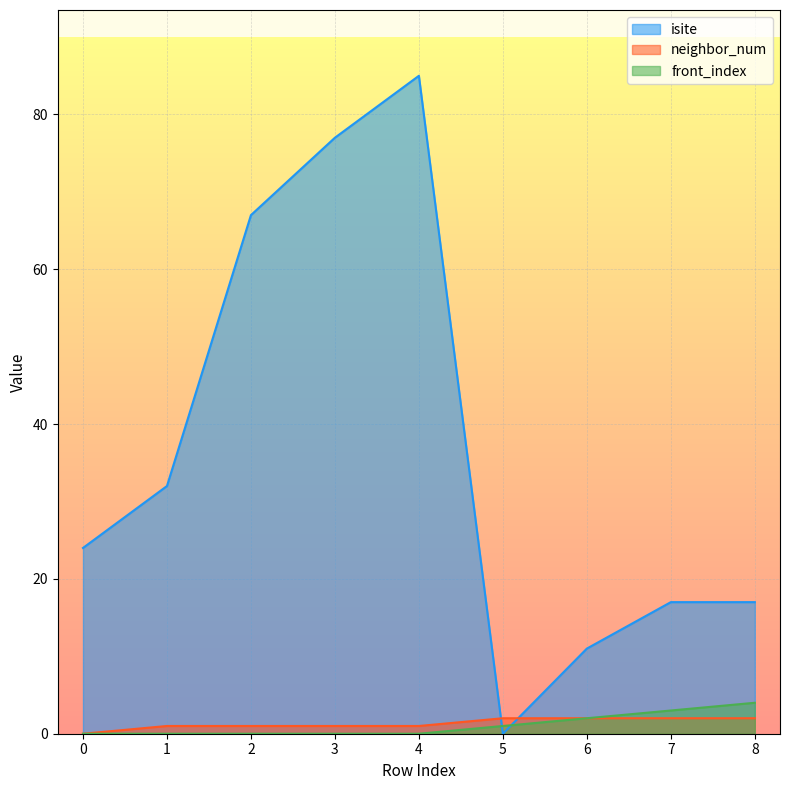

Rank the series at 1 from highest to lowest value.

isite, neighbor_num, front_index